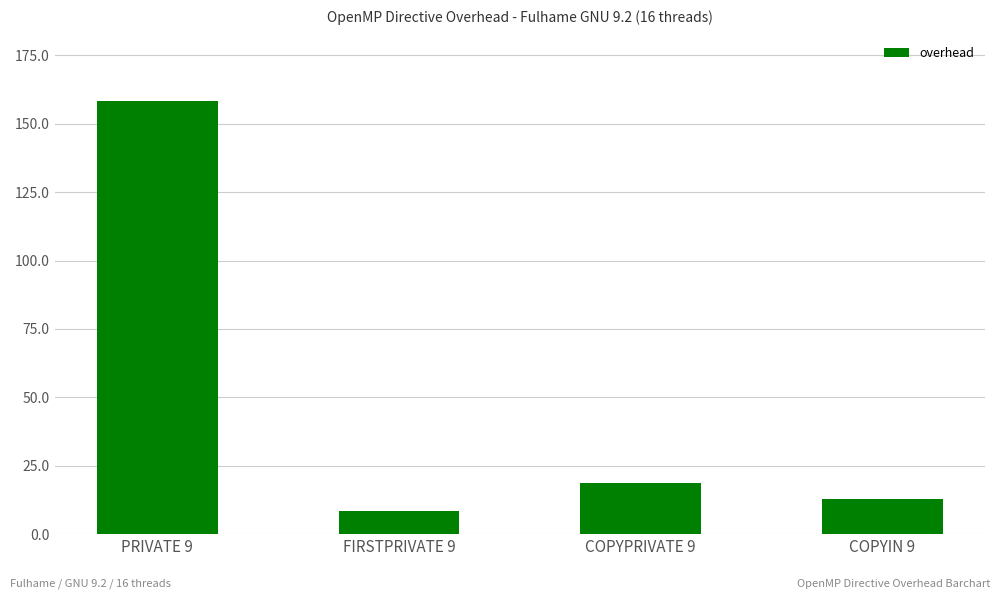

Between FIRSTPRIVATE 9 and COPYIN 9, which is larger?

COPYIN 9